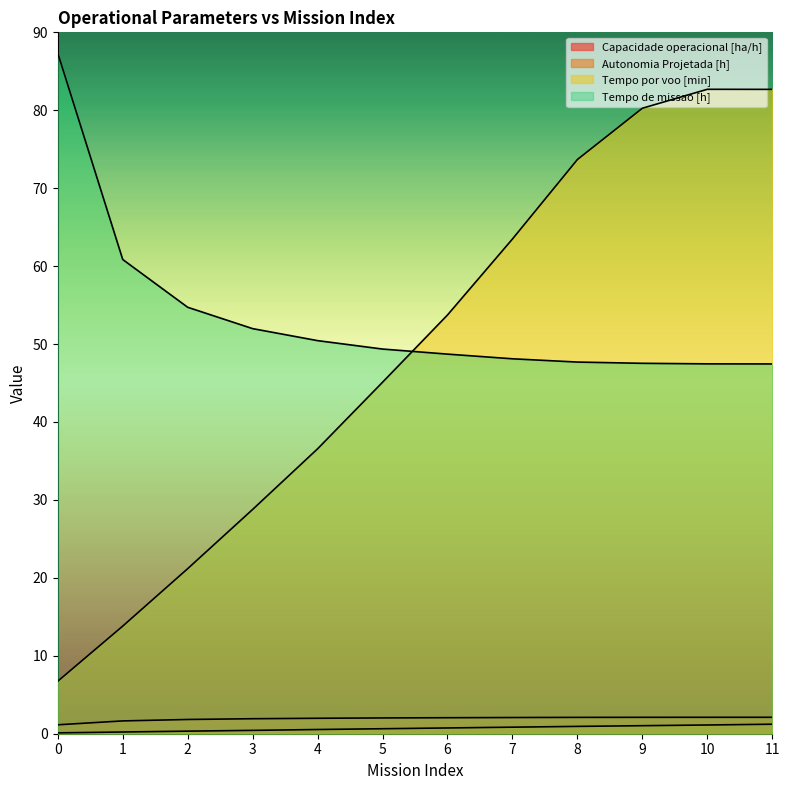

At which category is the sum across all series the highest?

11